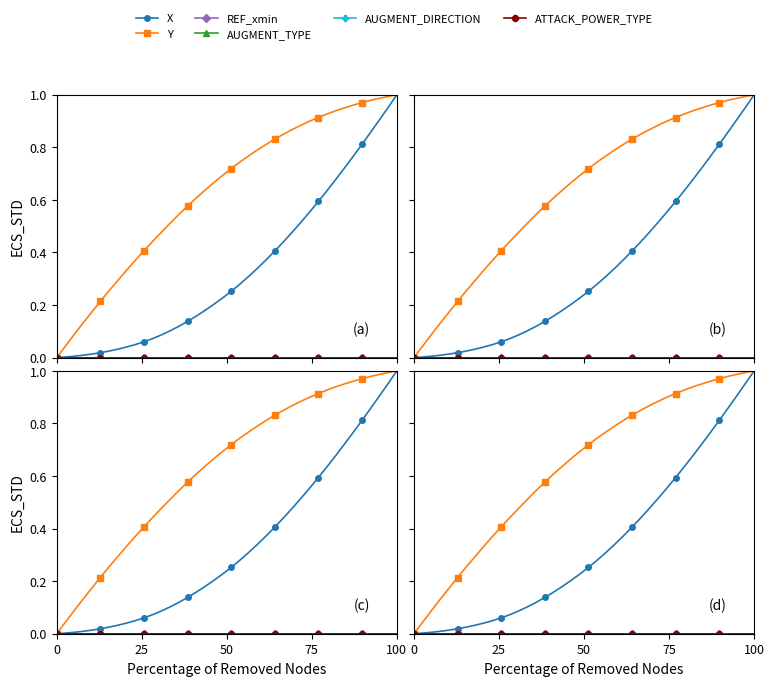

True or false: AUGMENT_TYPE and AUGMENT_DIRECTION intersect in this chart.

False